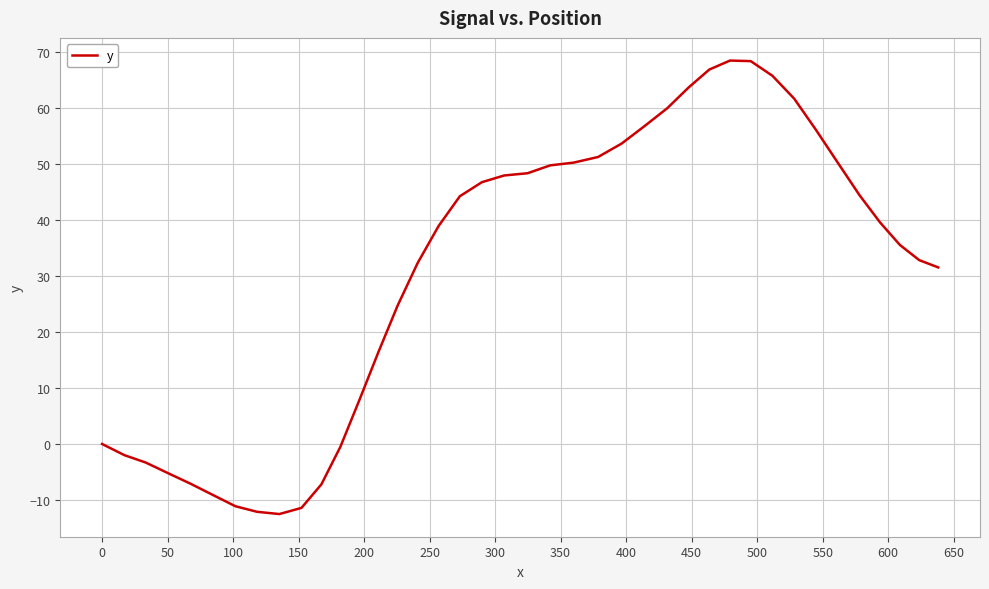

What is the greatest value displayed?

68.4